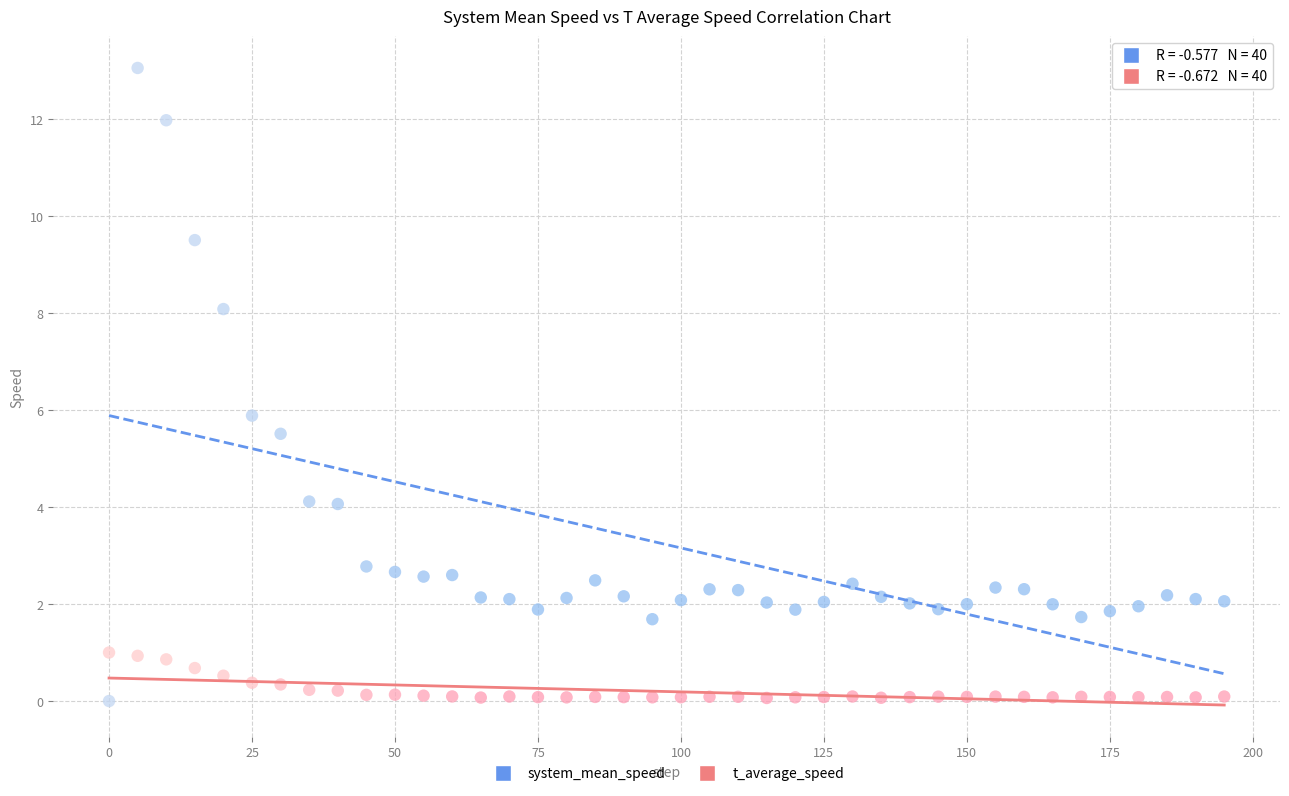

Across all data points, what is the range of X values (max minus min)?

195.0